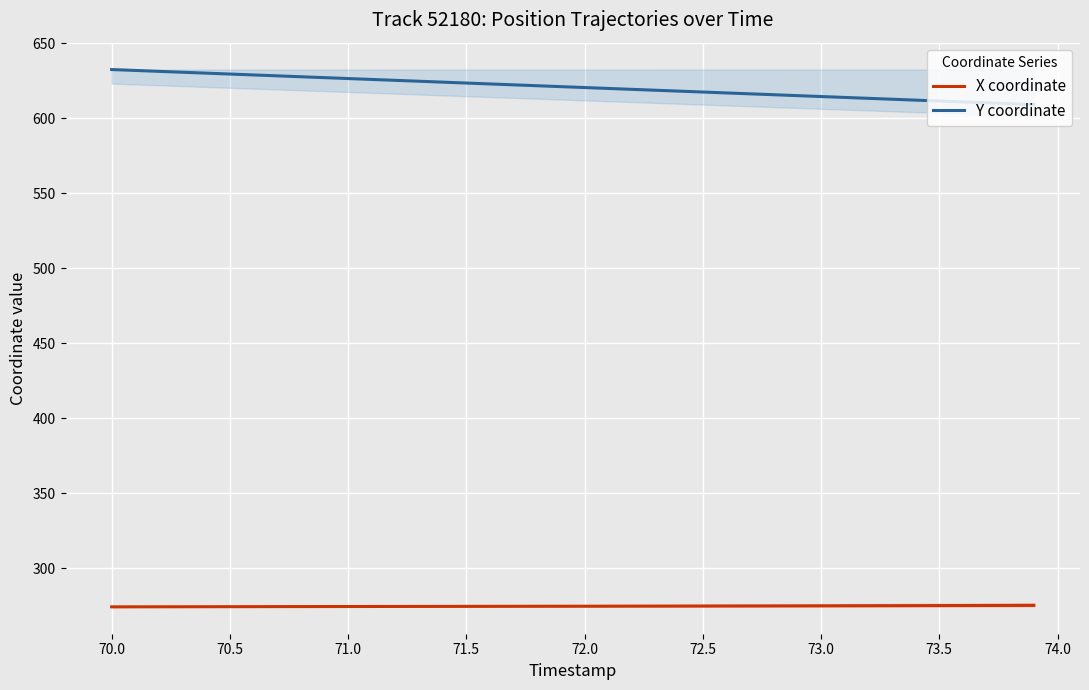

True or false: X coordinate has more than 2 interior local peaks.

False